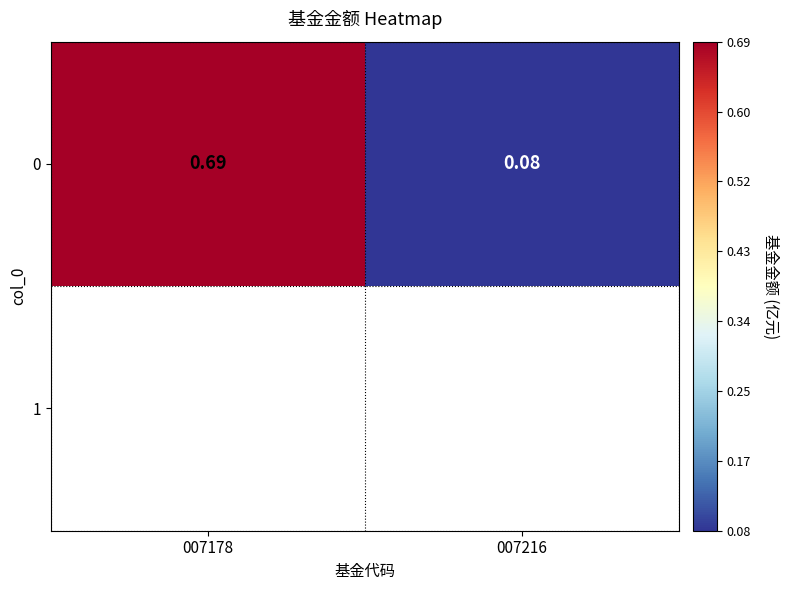

List the labels in order of value, largest first.

007178, 007216